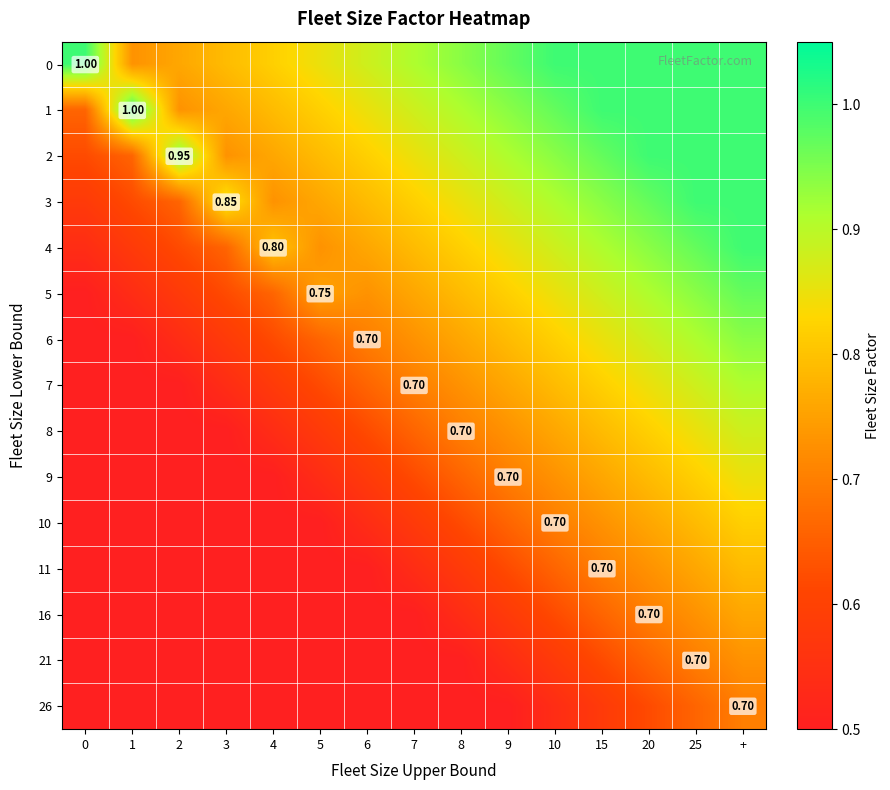

What is the difference between the maximum and minimum values in the 2 series?

0.4